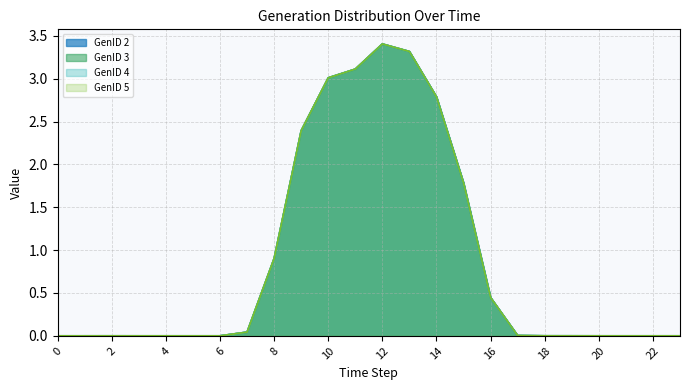

At how many categories does at least one series exceed 2?

6